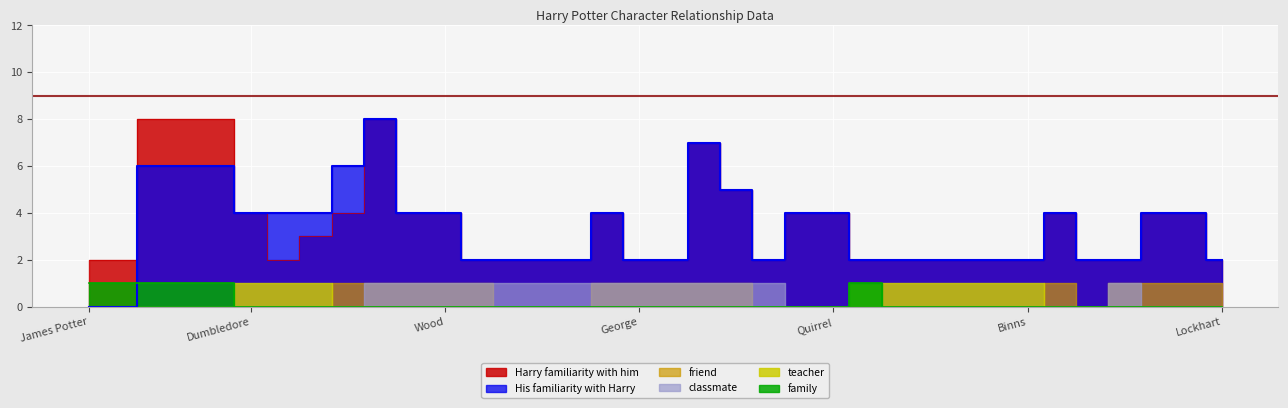

Which has a higher value, Flint or Angelina Johnson?

Angelina Johnson